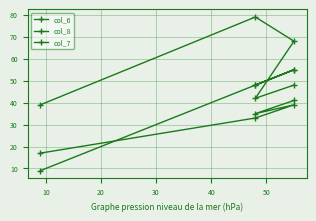

What is the average value of the col_8 series?

55